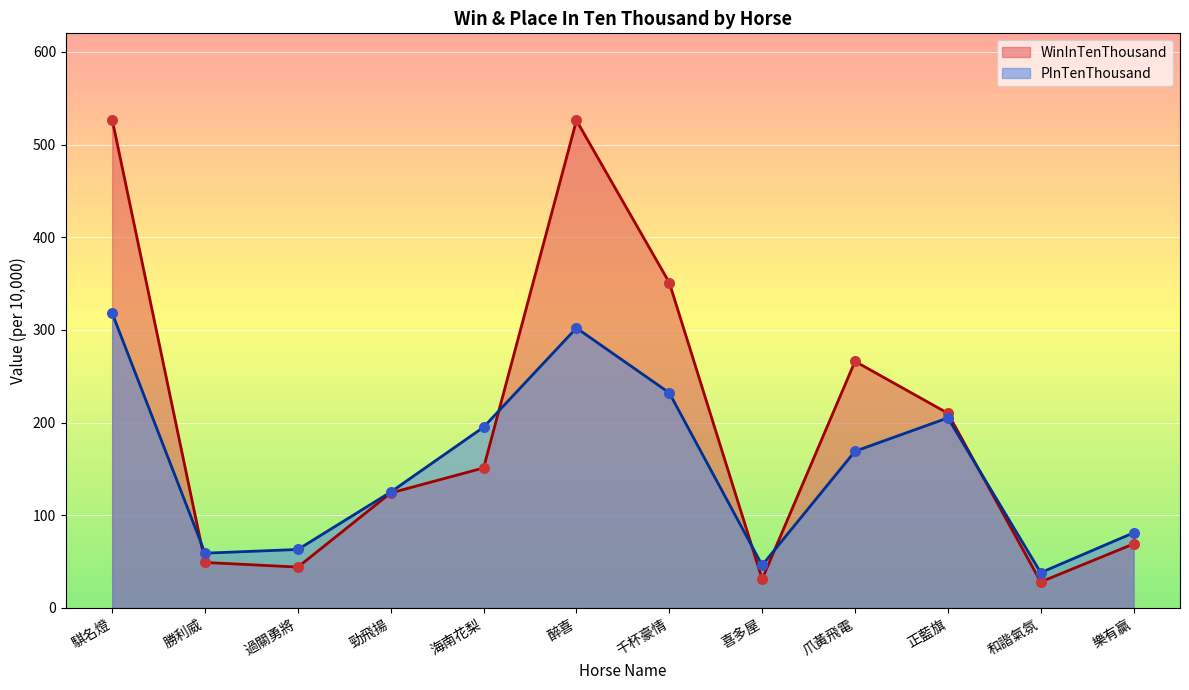

Which series contains the lowest Y value?

WinInTenThousand